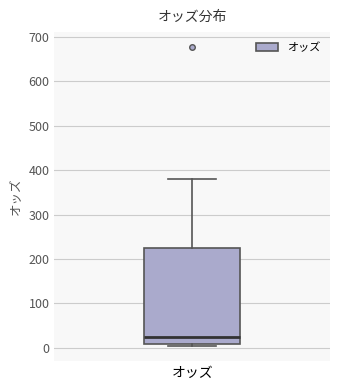

Read this box plot against the y-axis: the position of the median line, the range covered by the box, and the ends of both whiskers. The values are not printed on the chart, so give them approximately, as read against the axis.

median 20, box 10 to 220, whiskers 0 to 380